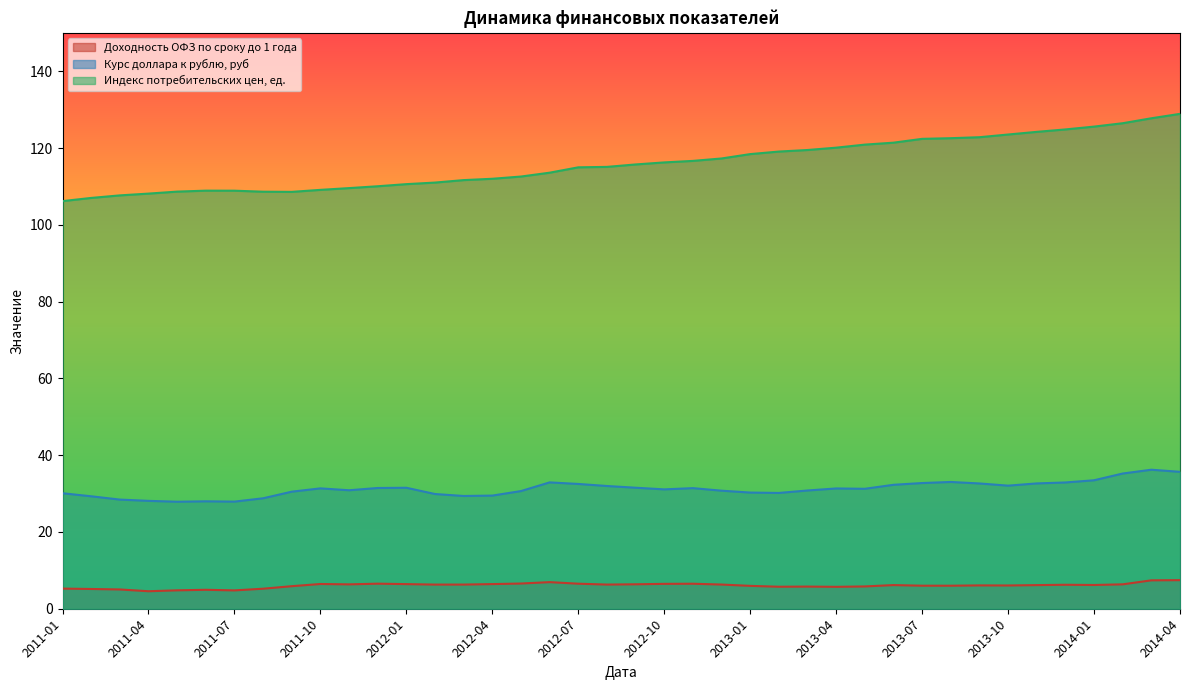

What is the greatest value displayed?

128.9